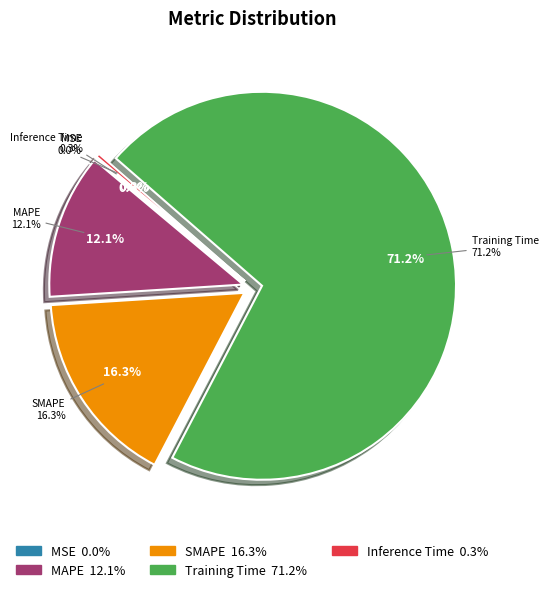

How many segments does this pie chart have?

5